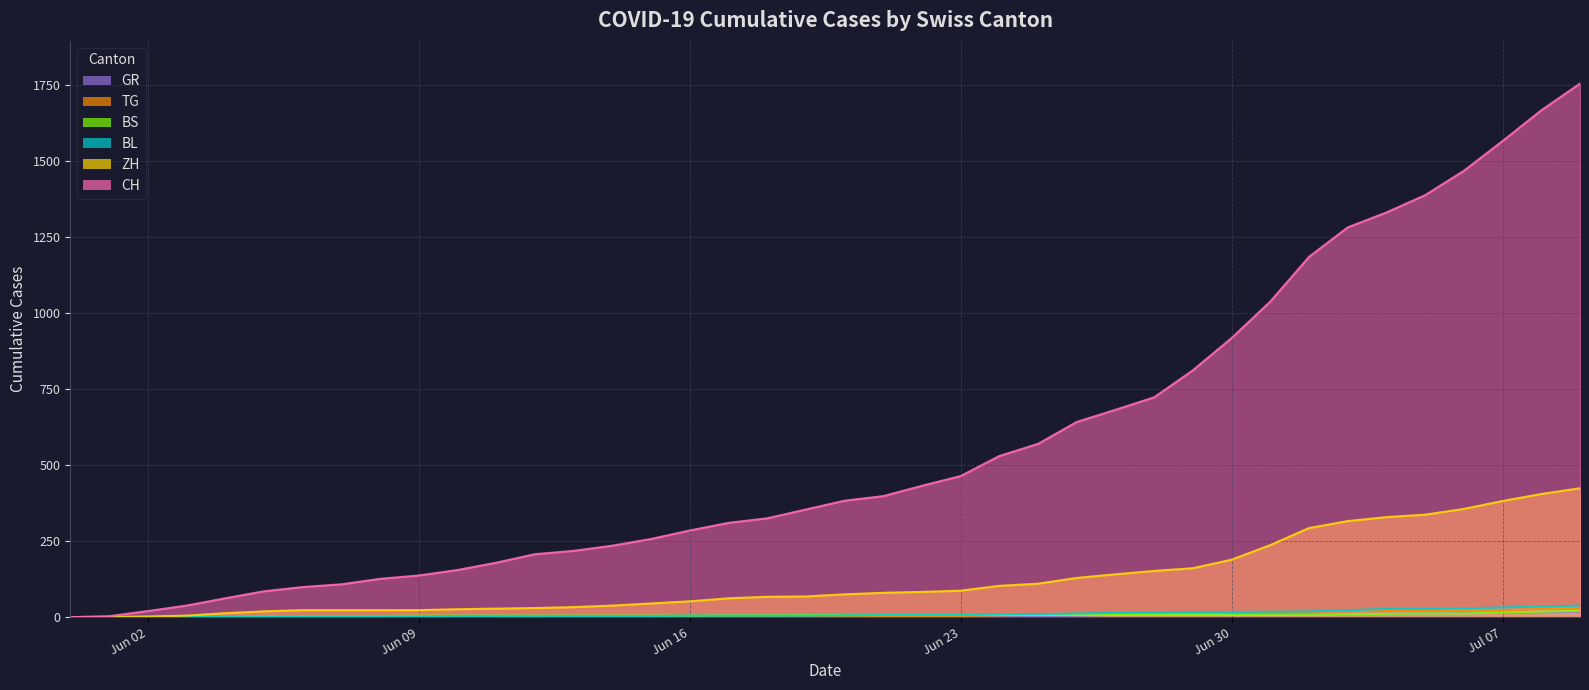

Rank the categories by ZH value from lowest to highest.

2020-05-31, 2020-06-01, 2020-06-02, 2020-06-03, 2020-06-04, 2020-06-05, 2020-06-06, 2020-06-07, 2020-06-08, 2020-06-09, 2020-06-10, 2020-06-11, 2020-06-12, 2020-06-13, 2020-06-14, 2020-06-15, 2020-06-16, 2020-06-17, 2020-06-18, 2020-06-19, 2020-06-20, 2020-06-21, 2020-06-22, 2020-06-23, 2020-06-24, 2020-06-25, 2020-06-26, 2020-06-27, 2020-06-28, 2020-06-29, 2020-06-30, 2020-07-01, 2020-07-02, 2020-07-03, 2020-07-04, 2020-07-05, 2020-07-06, 2020-07-07, 2020-07-08, 2020-07-09